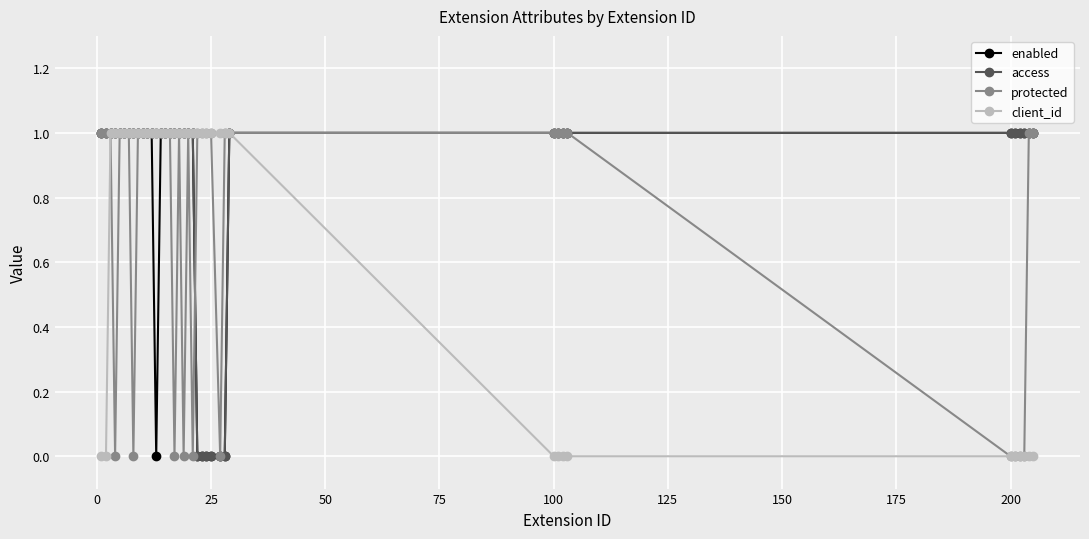

What is the value of the protected point at the 14th from the left?

1